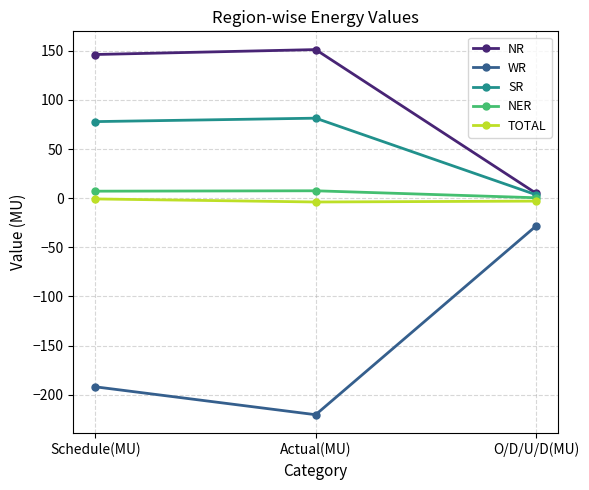

Does the chart display data point markers on the line(s)?

Yes